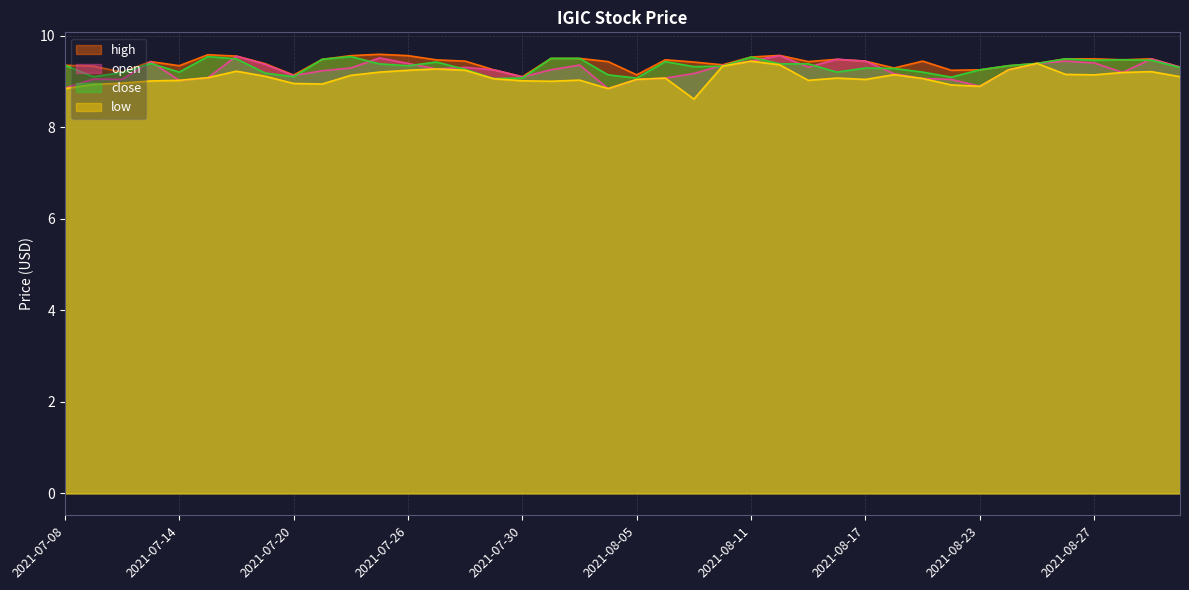

Rank the series at 2021-08-20 from highest to lowest value.

high, close, open, low